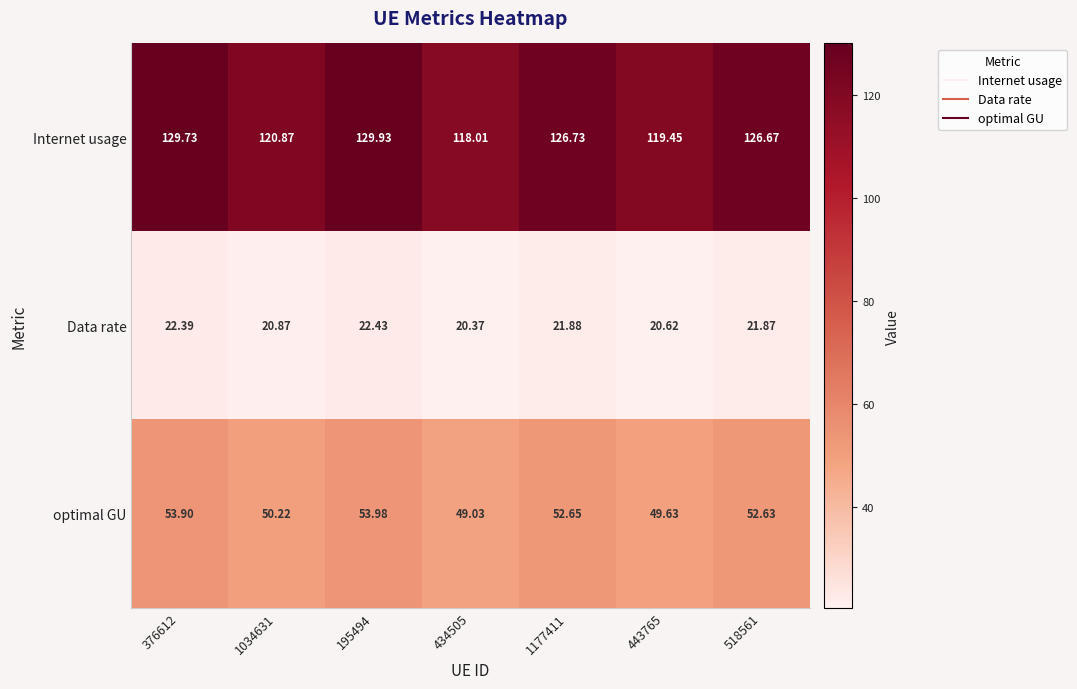

What is the spread (max minus min) of values at 195494?

107.5